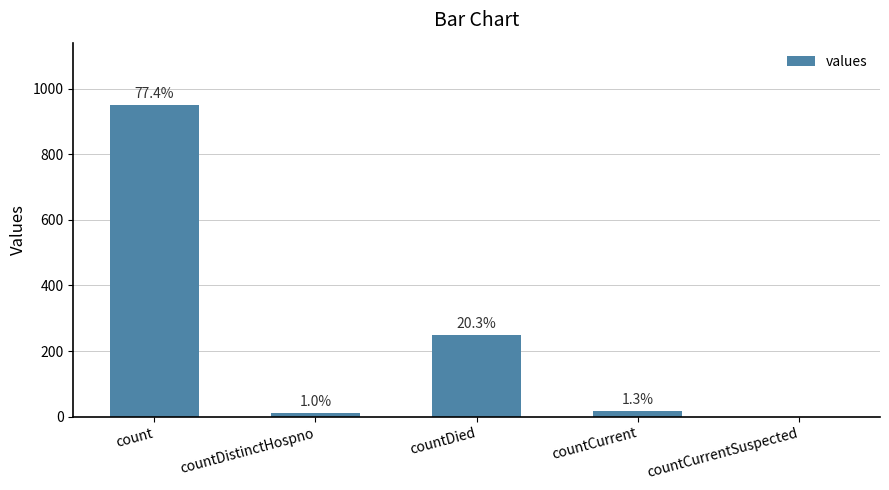

Rank the categories by value from lowest to highest.

countCurrentSuspected, countDistinctHospno, countCurrent, countDied, count